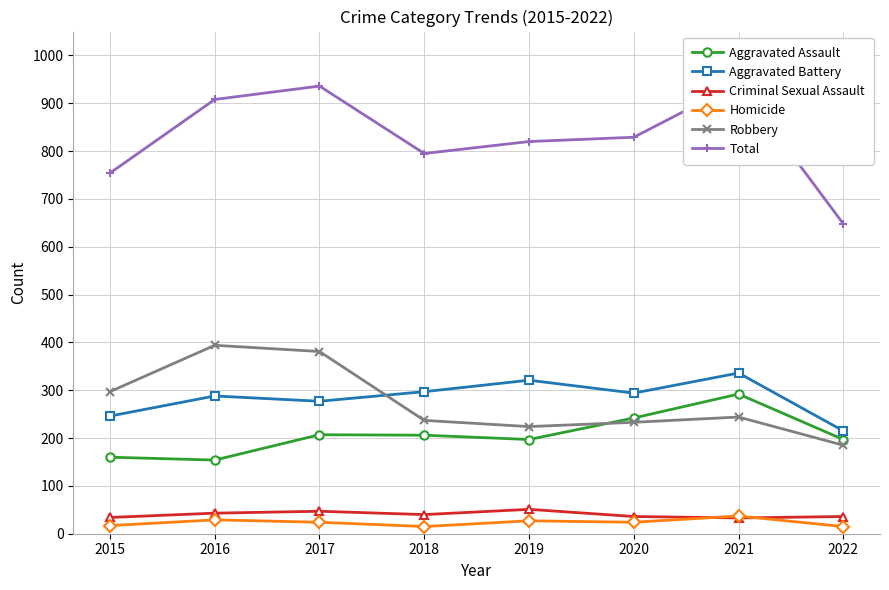

At how many categories does at least one series exceed 277?

8